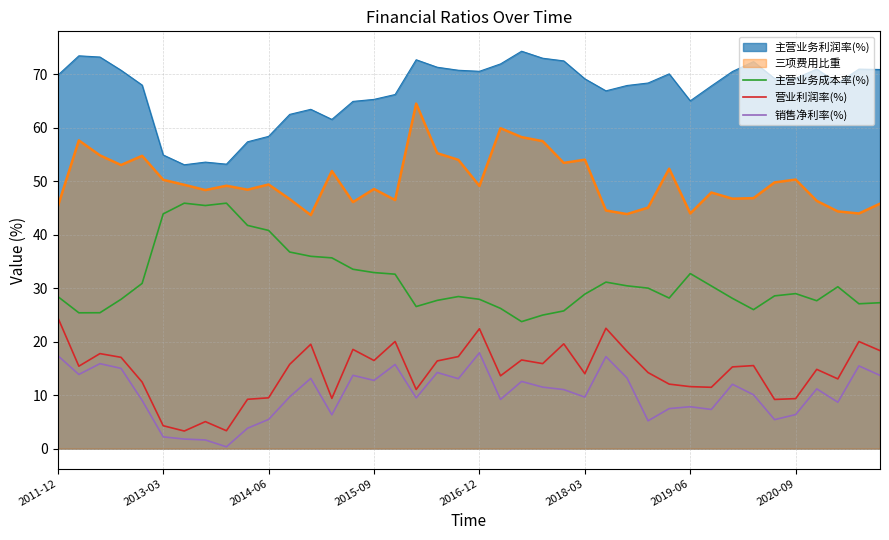

What is the average value of the 三项费用比重_line series?

50.0